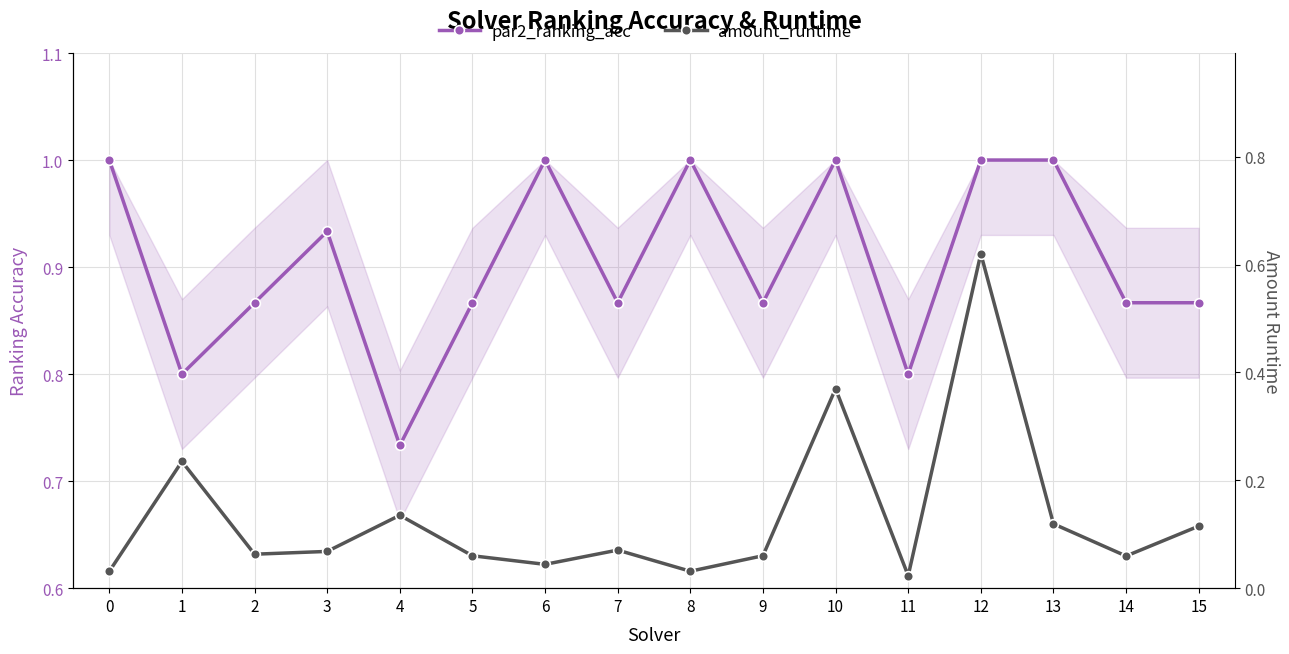

How many interior local peaks does the par2_ranking_acc series have?

4